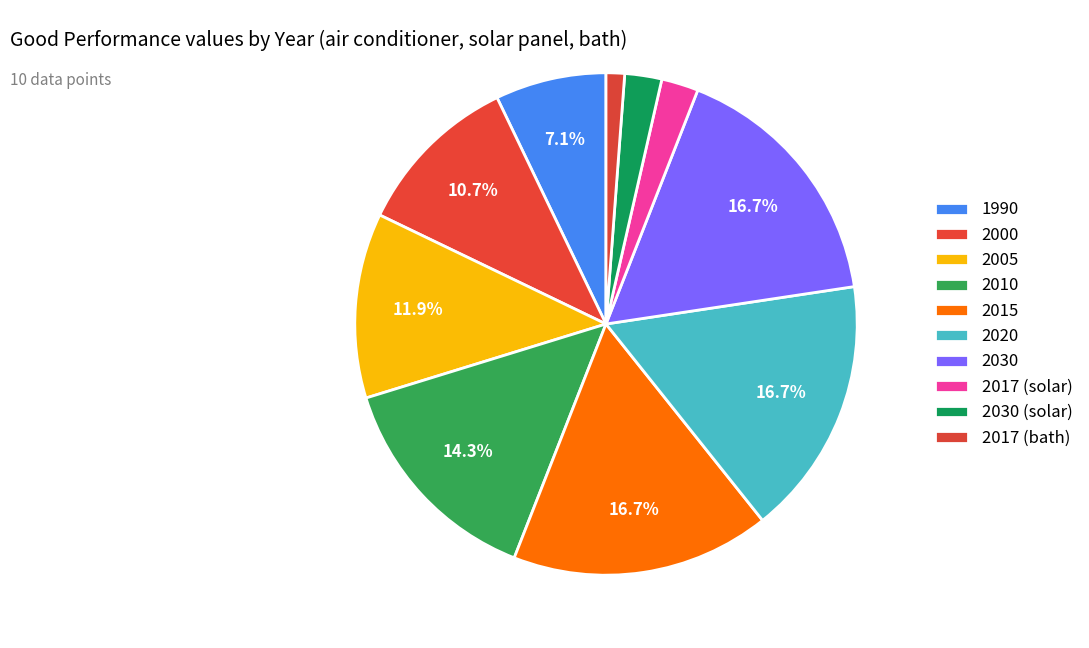

Which category has the smallest portion of the pie?

2017 (bath)